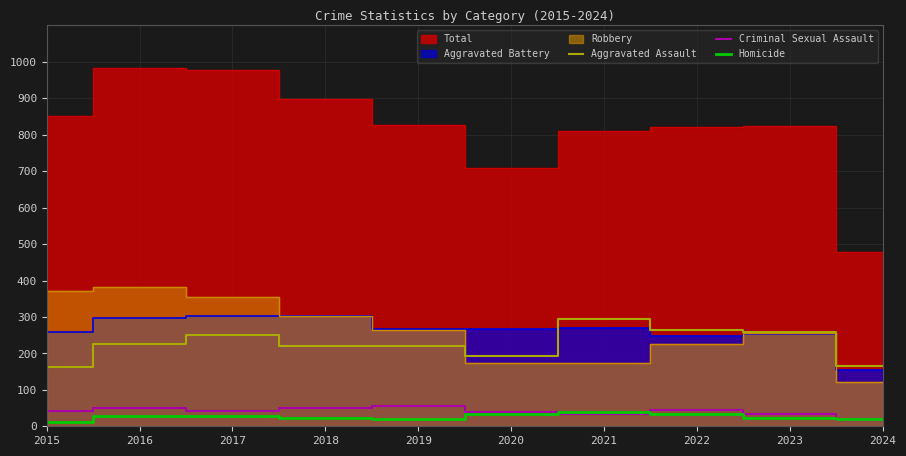

List the labels in order of Criminal Sexual Assault value, largest first.

2019, 2016, 2018, 2022, 2015, 2017, 2020, 2021, 2023, 2024